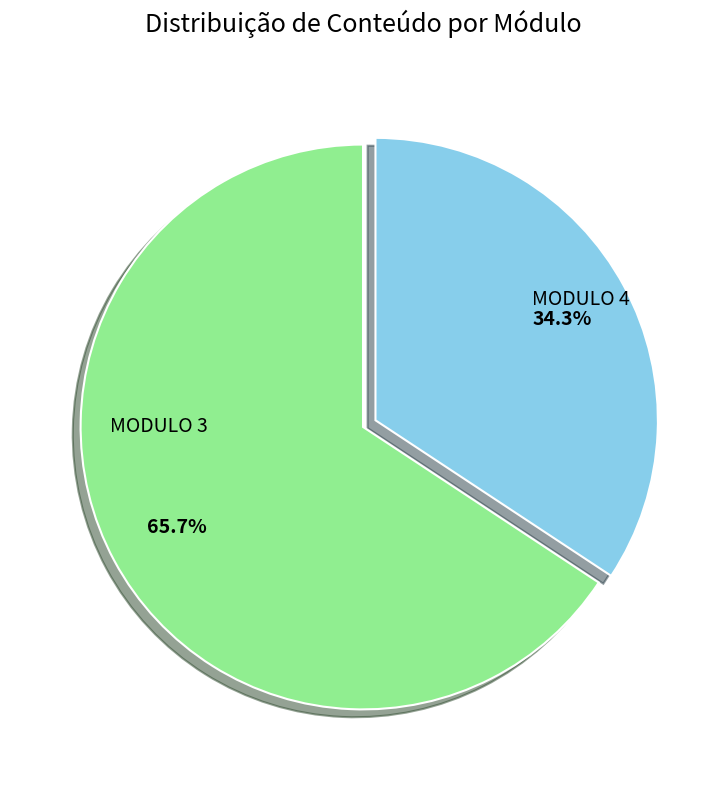

Is MODULO 3 the majority of the pie?

Yes